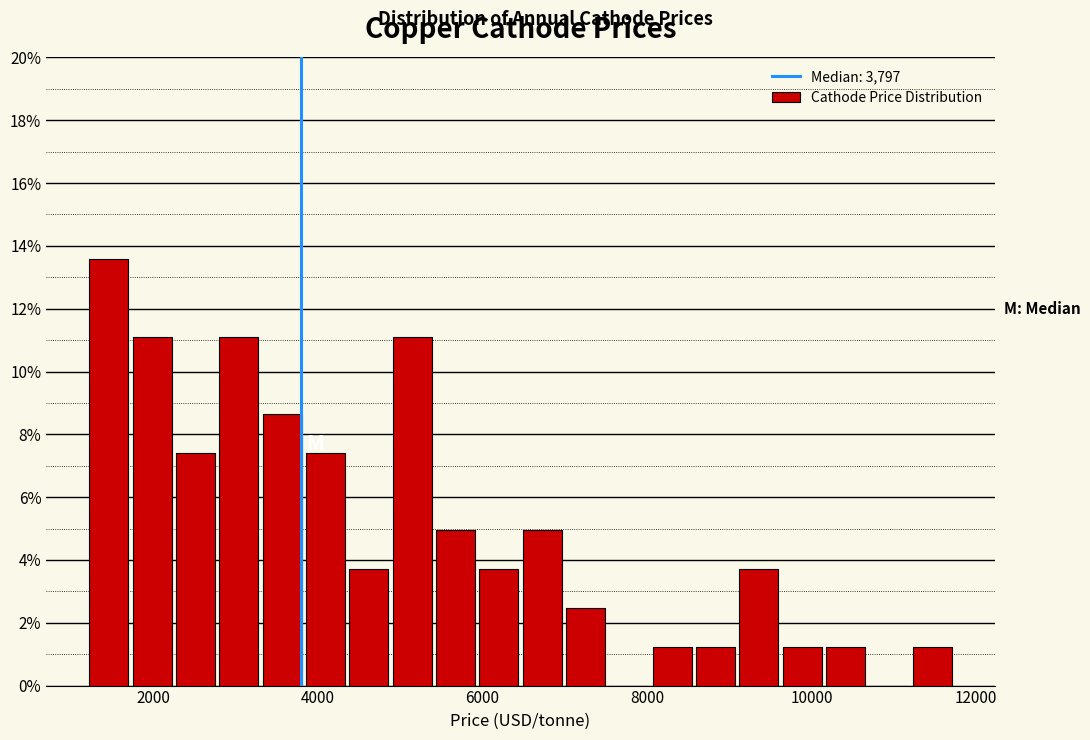

Around what value on the x-axis is the tallest bar? Give the approximate position of its centre, as read against the axis.

1400